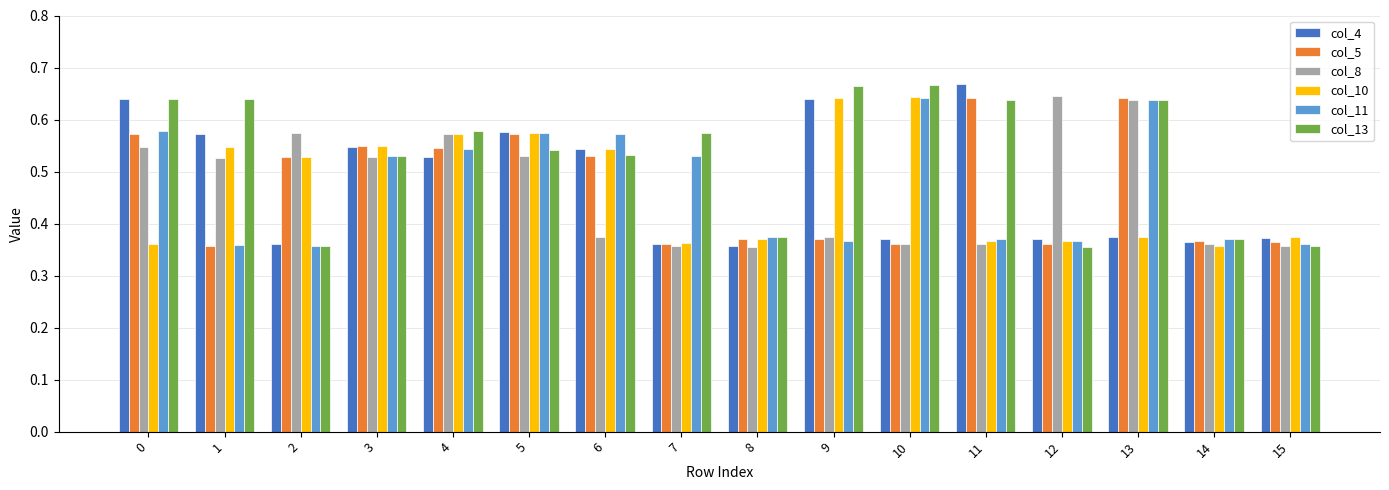

What is the difference between the col_5 values at 8 and 6?

0.2